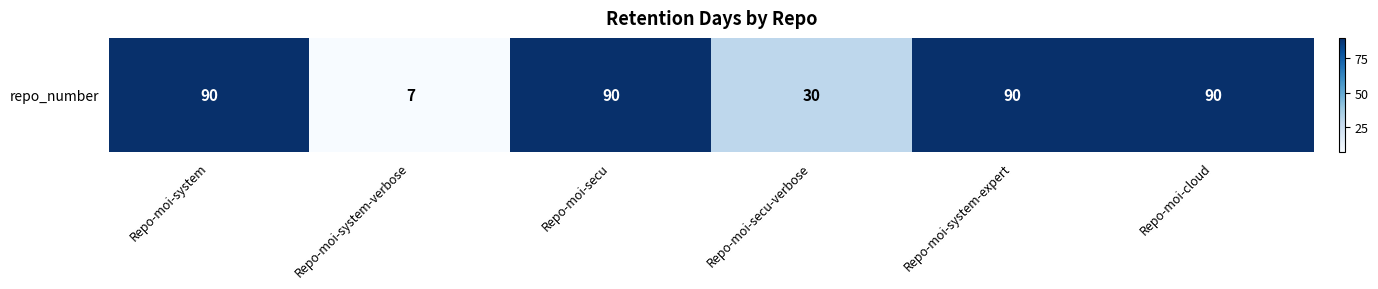

Which category has the lowest value across all series?

Repo-moi-system-verbose